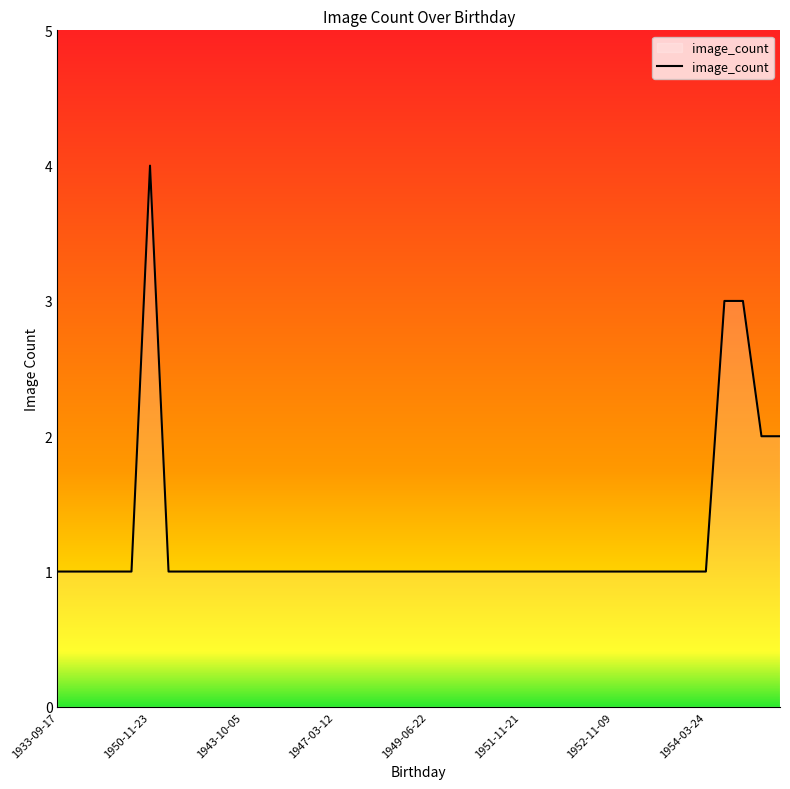

What is the difference between the maximum and minimum values?

3